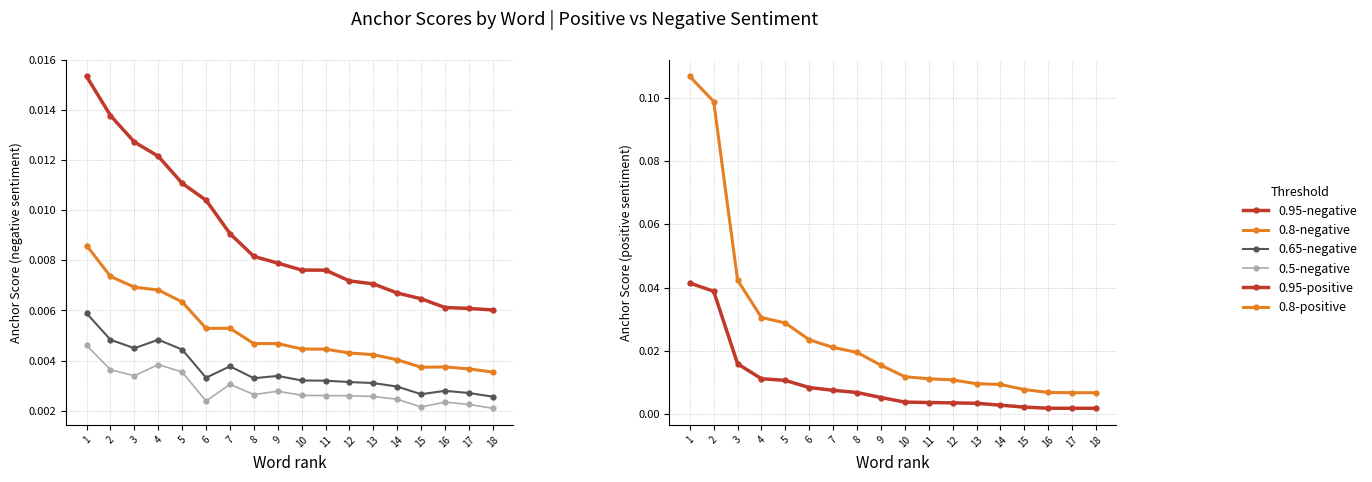

True or false: 0.95-negative and 0.95-positive intersect in this chart.

True